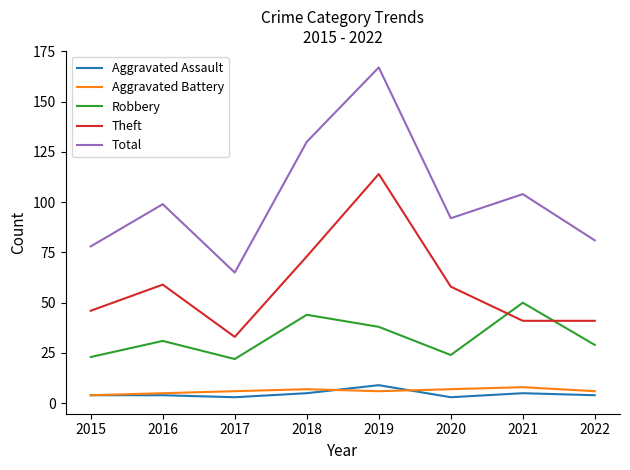

Reading left to right, what are all the values shown in this chart?

Aggravated Assault: 4	4	3	5	9	3	5	4
Aggravated Battery: 4	5	6	7	6	7	8	6
Robbery: 23	31	22	44	38	24	50	29
Theft: 46	59	33	73	114	58	41	41
Total: 78	99	65	130	167	92	104	81